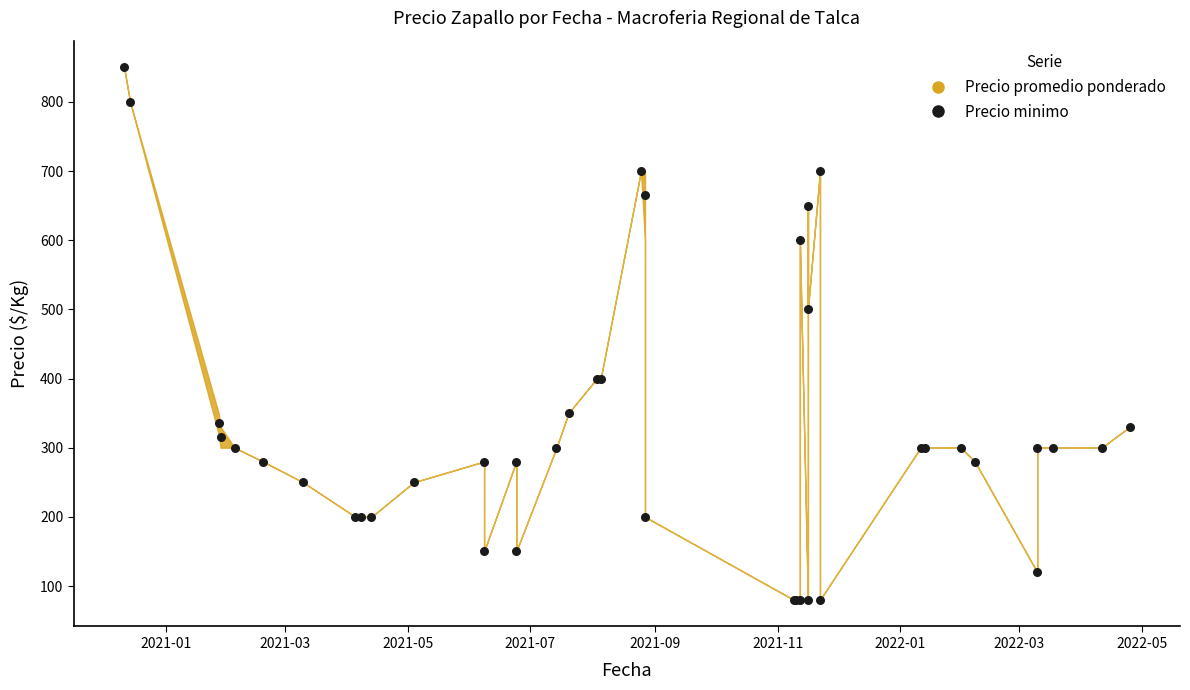

What Y value in the scatter plot is closest to 465?

500